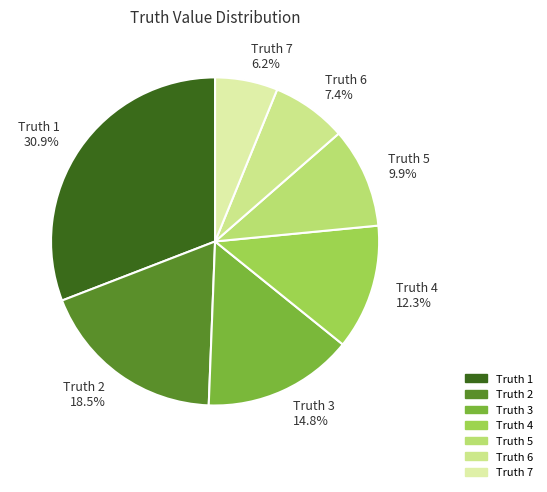

Count the number of slices in the pie.

7